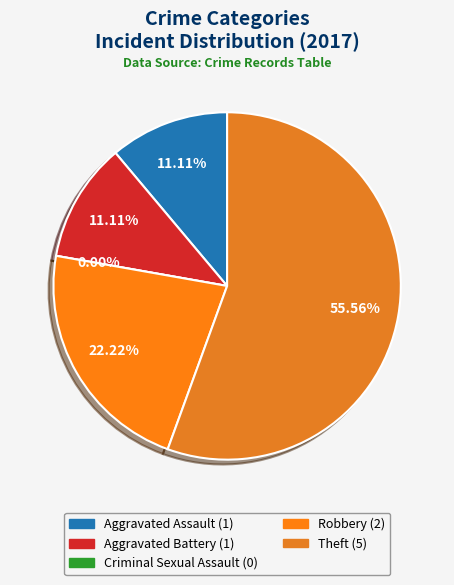

Rank the categories by value from lowest to highest.

Criminal Sexual Assault, Aggravated Assault, Aggravated Battery, Robbery, Theft